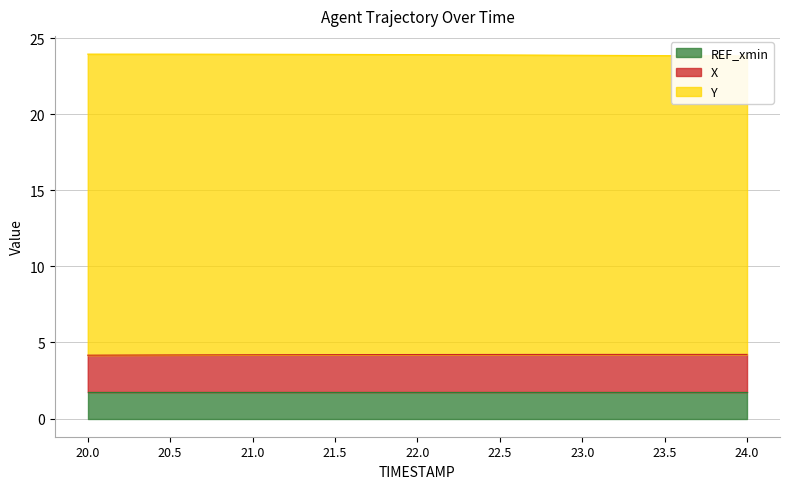

The X series shows 2.5 at 22.0. True or false?

False